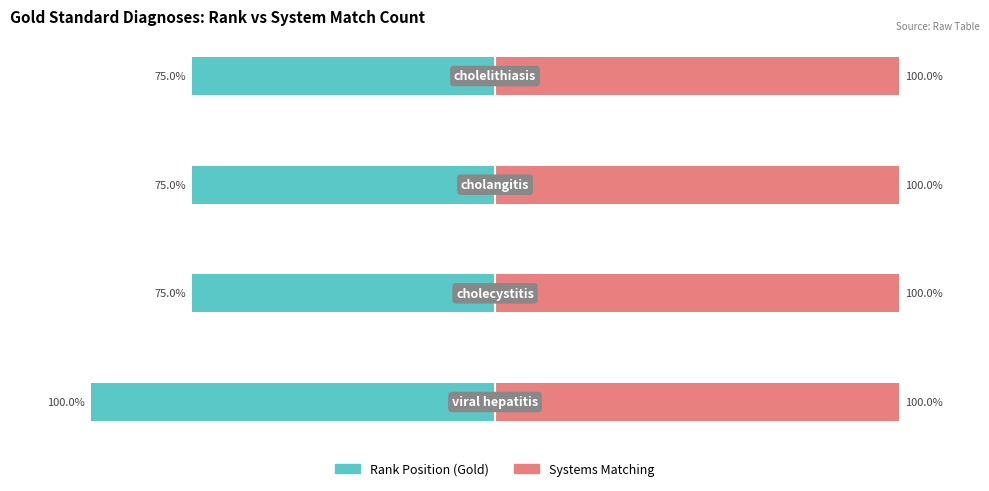

What are all the series names shown in the legend?

Rank Position (Gold), Systems Matching